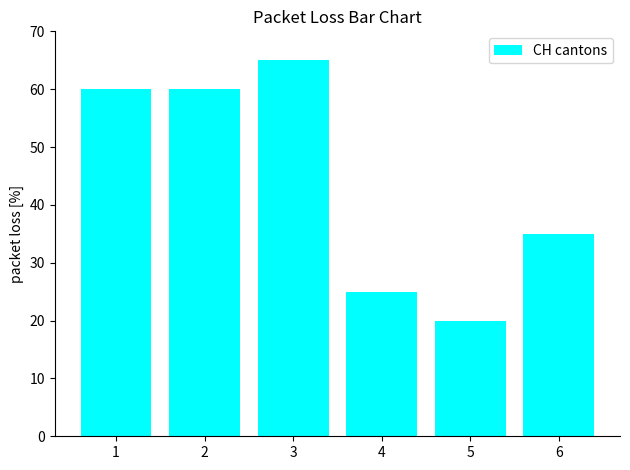

What is the approximate value at 5, to the nearest 10?

20